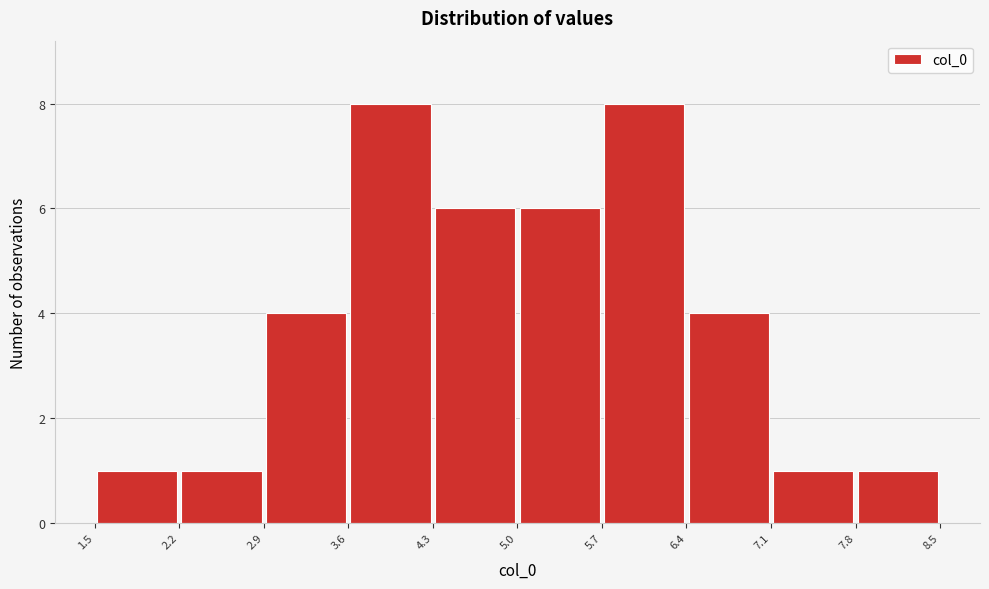

Reading left to right, list every bar in this chart as the range it spans on the x-axis followed by its height. The values are not printed on the chart, so give them approximately, as read against the axis.

1.5 to 2.2: 1
2.2 to 2.9: 1
2.9 to 3.6: 4
3.6 to 4.3: 8
4.3 to 5.0: 6
5.0 to 5.7: 6
5.7 to 6.4: 8
6.4 to 7.1: 4
7.1 to 7.8: 1
7.8 to 8.5: 1